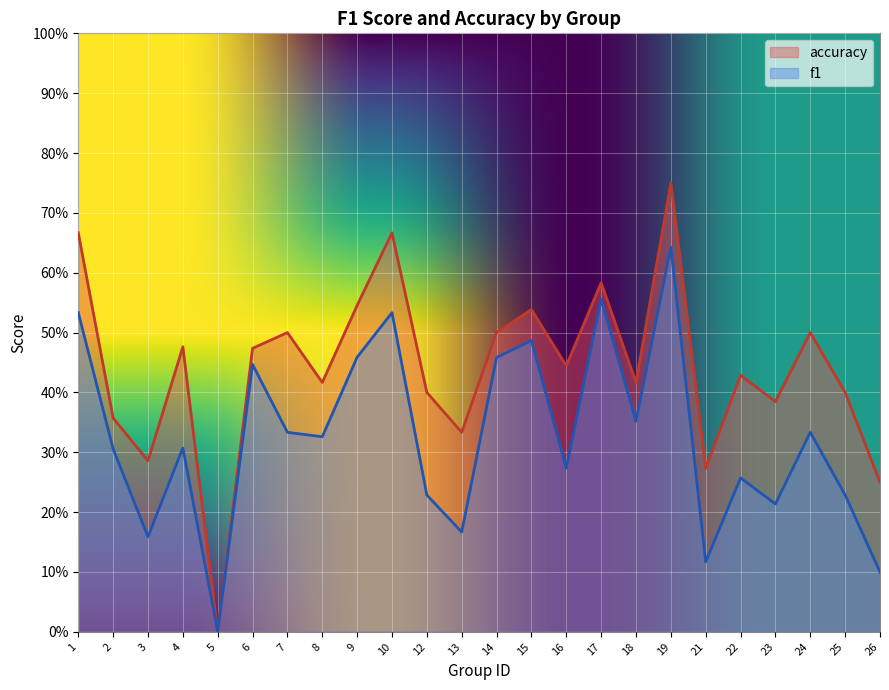

How many positive values does the f1 series have?

23